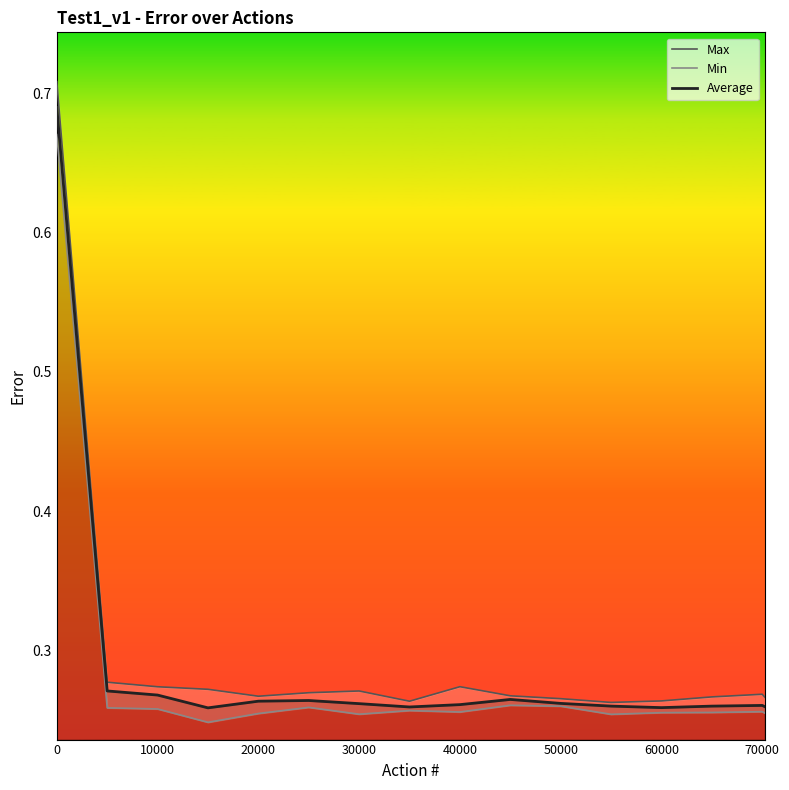

Is it true that Average equals 0.2 at 0?

False